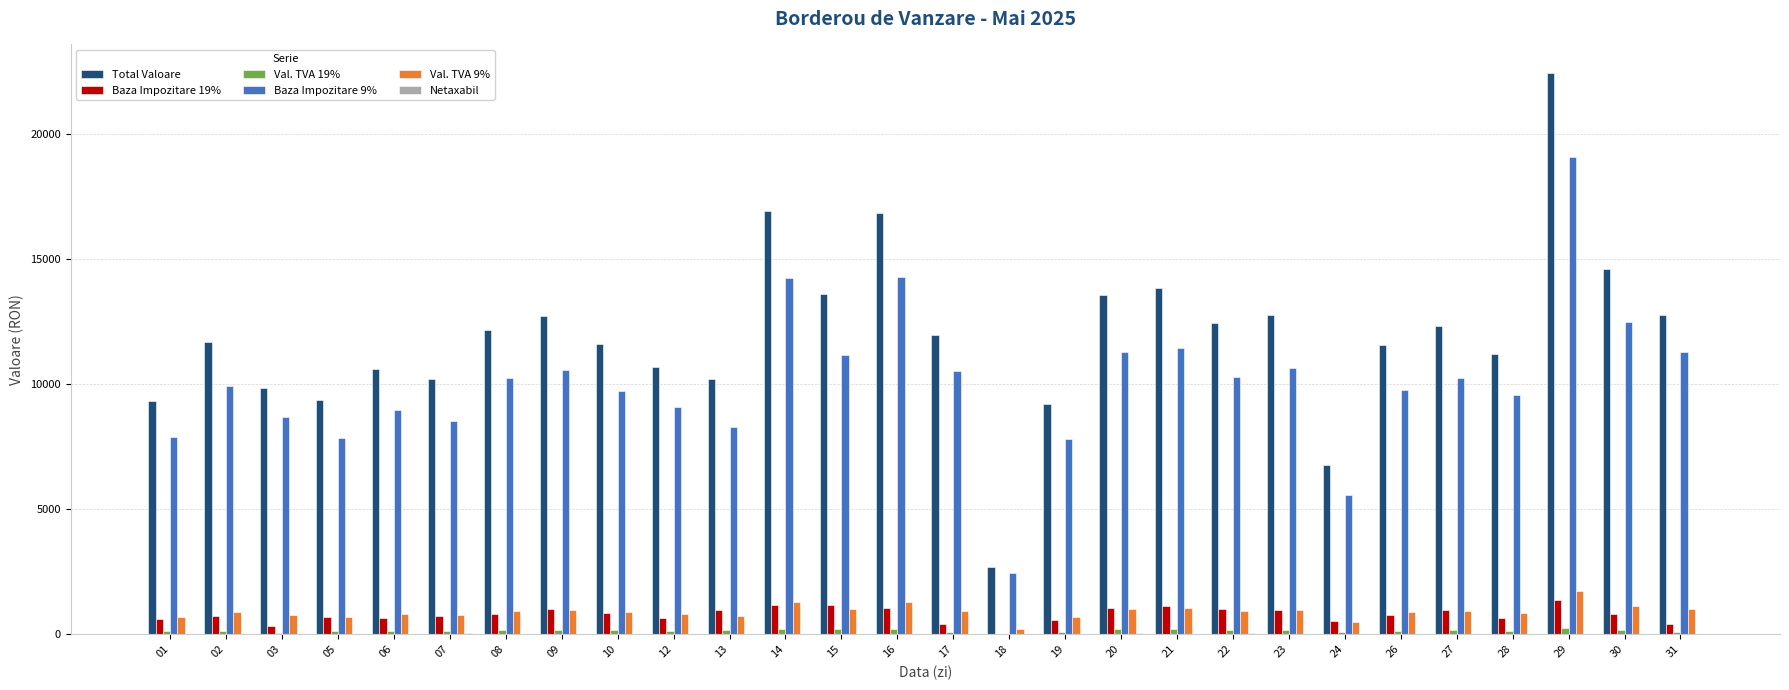

How many series are shown in this chart?

6